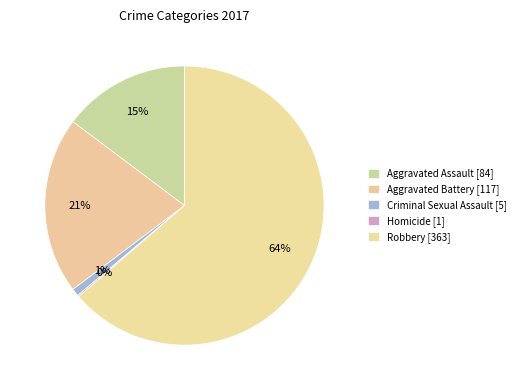

Rank the categories by value from lowest to highest.

Homicide, Criminal Sexual Assault, Aggravated Assault, Aggravated Battery, Robbery